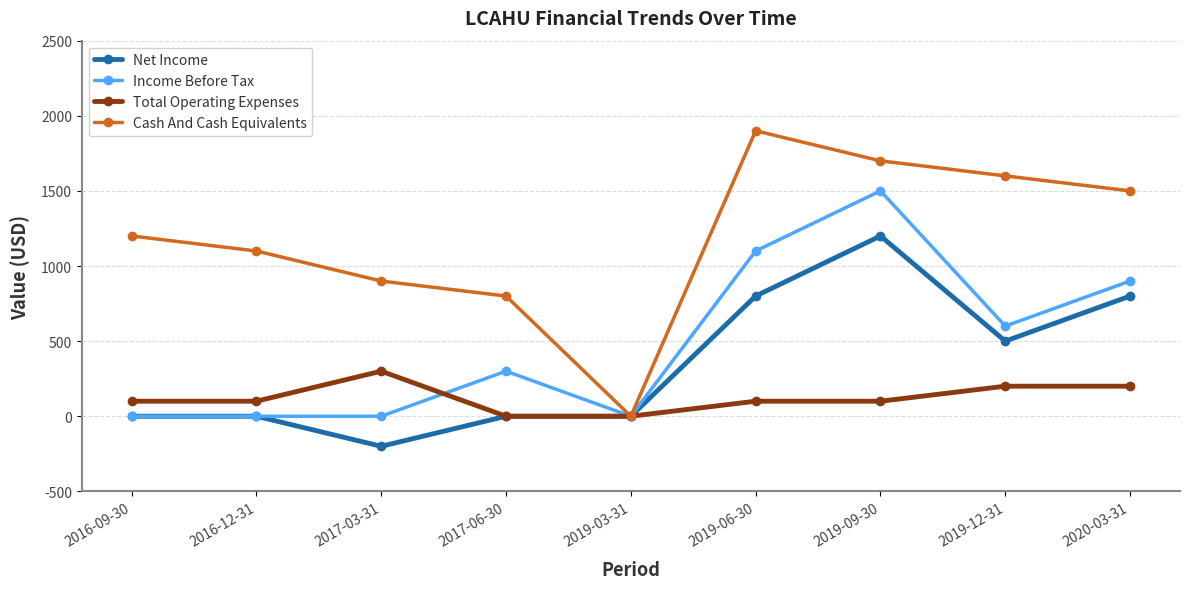

What position from the right is 2017-06-30?

6